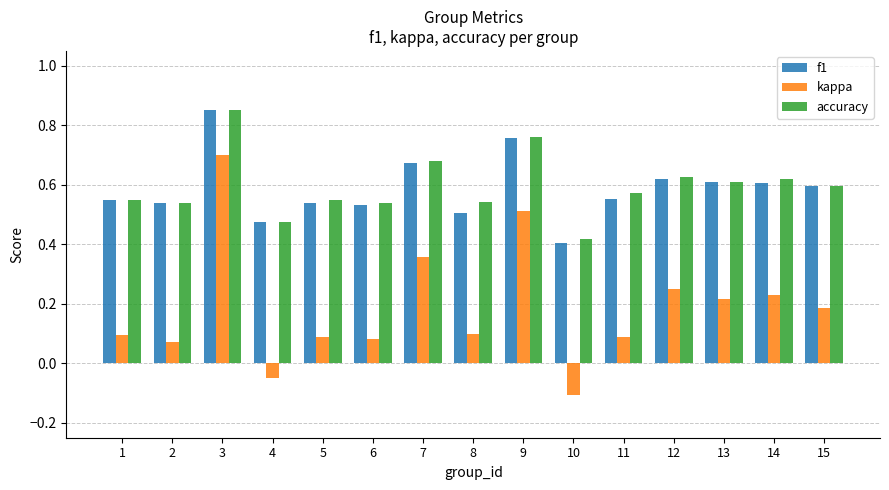

Which series has the widest spread of values?

kappa